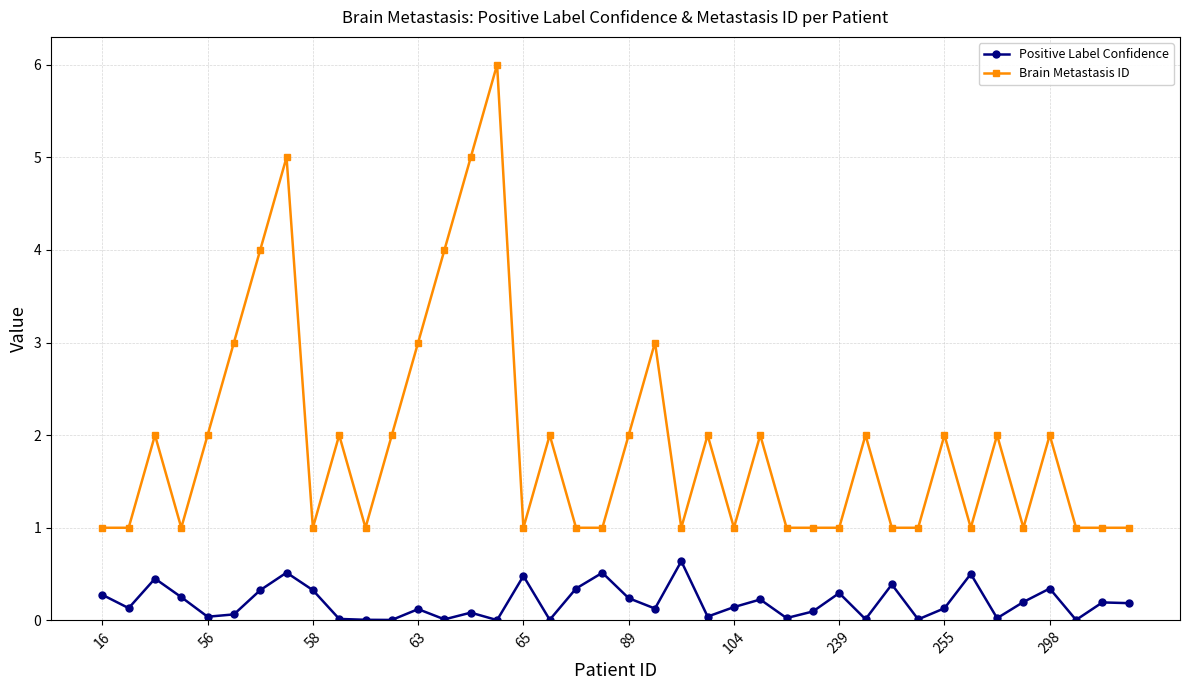

What is the average value of the Brain Metastasis ID series?

1.9